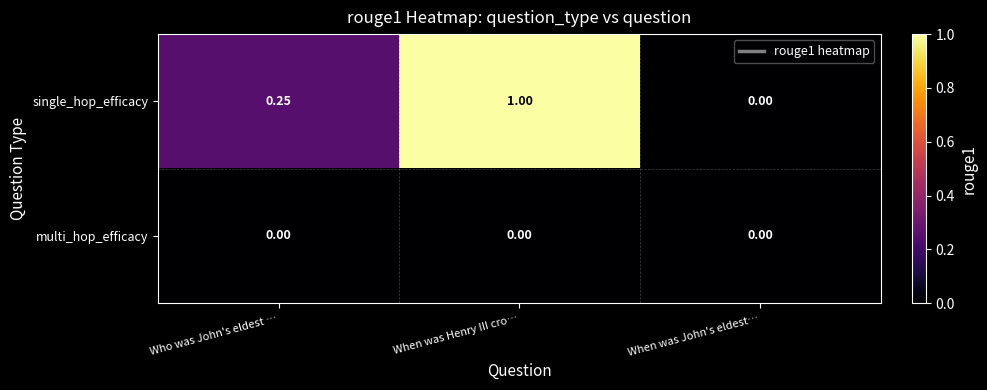

Which series has the largest range (max minus min)?

single_hop_efficacy